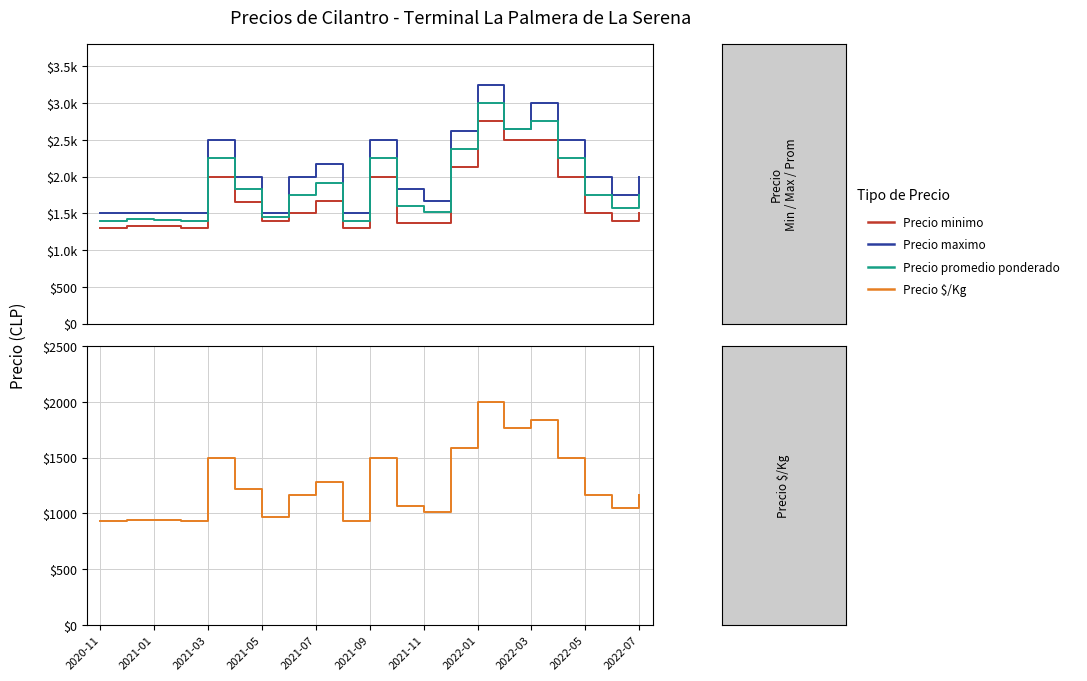

True or false: Precio maximo and Precio promedio ponderado cross at least once.

False